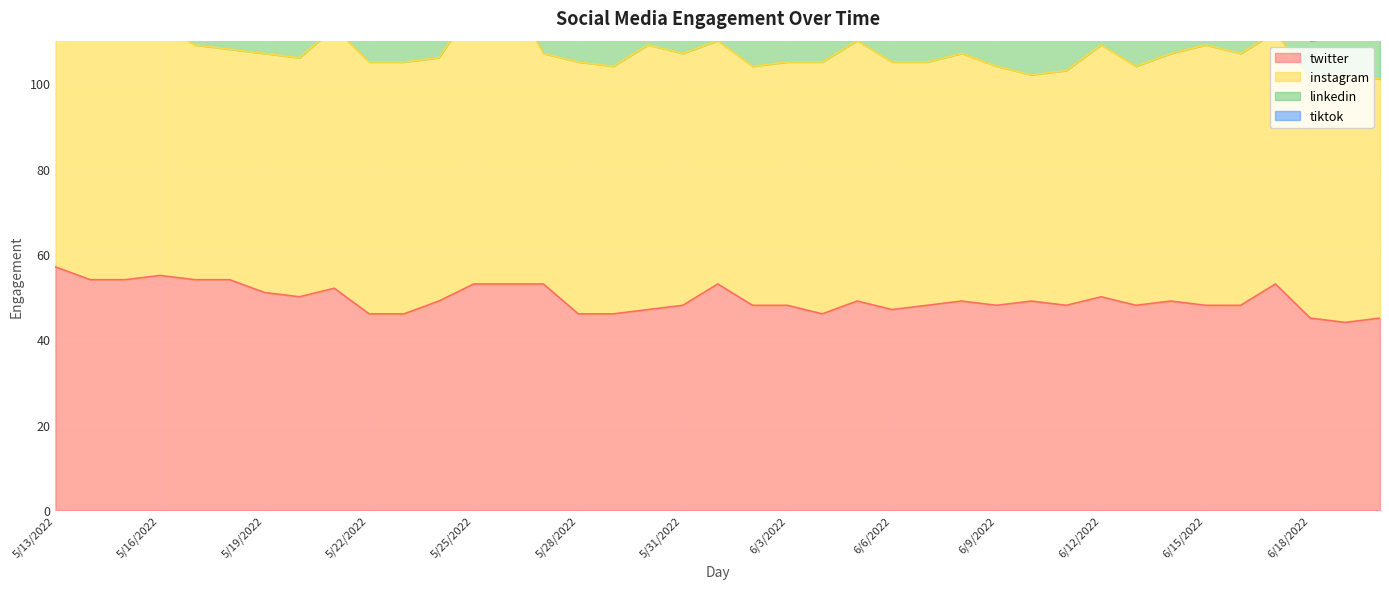

What is the total value across all series at 5/28/2022?

137